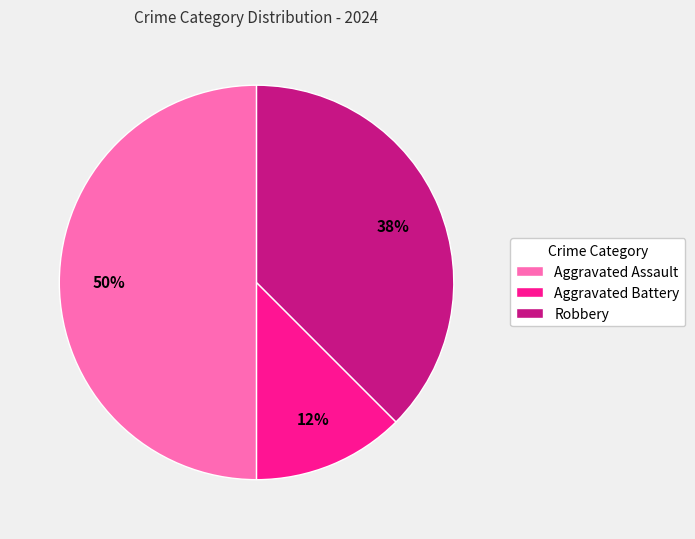

To the nearest percent, what percentage of the pie is Aggravated Assault?

50%